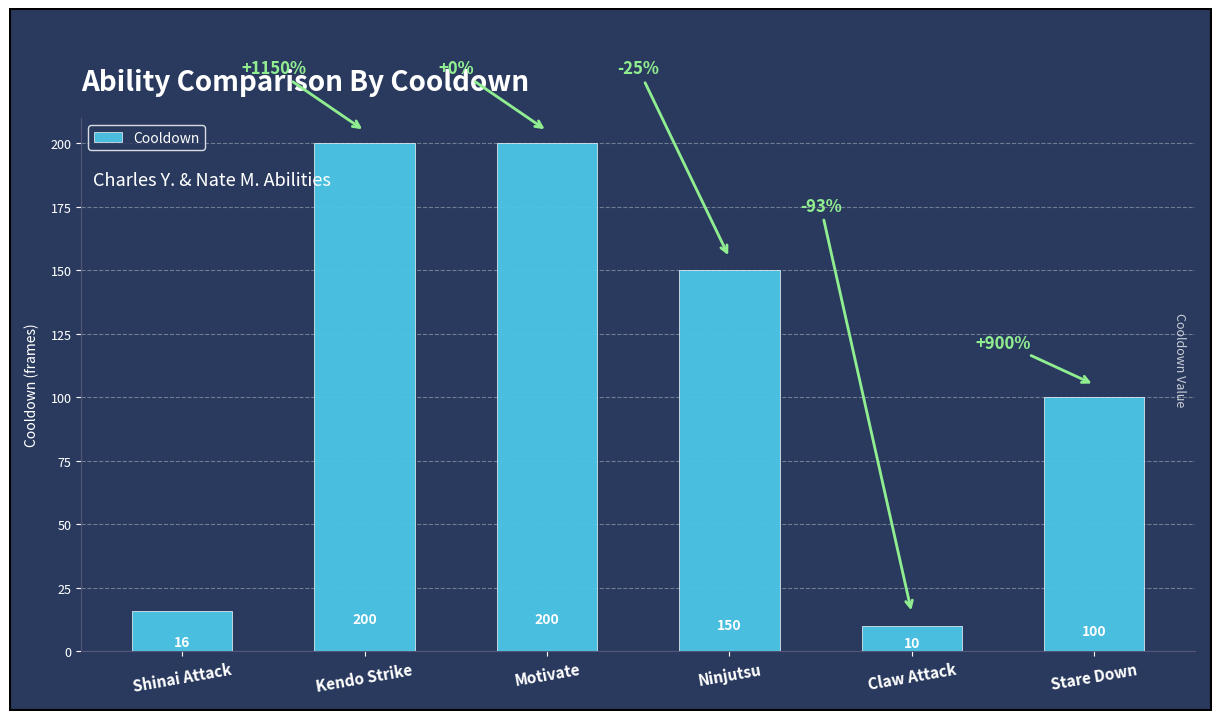

Which has a higher value, Claw Attack or Kendo Strike?

Kendo Strike